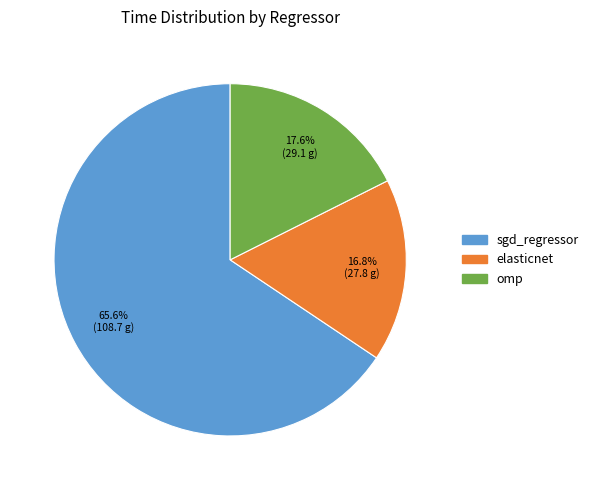

To the nearest percent, what is the difference between the elasticnet and sgd_regressor slice percentages?

49%